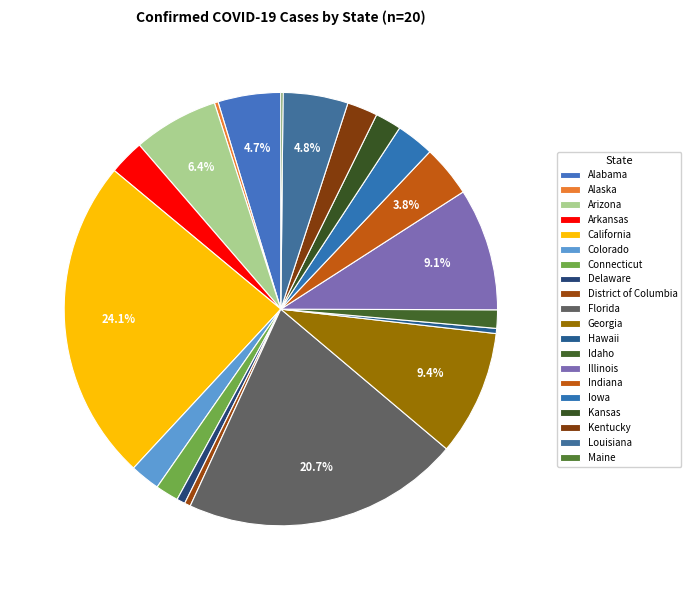

Which slice is the largest?

California